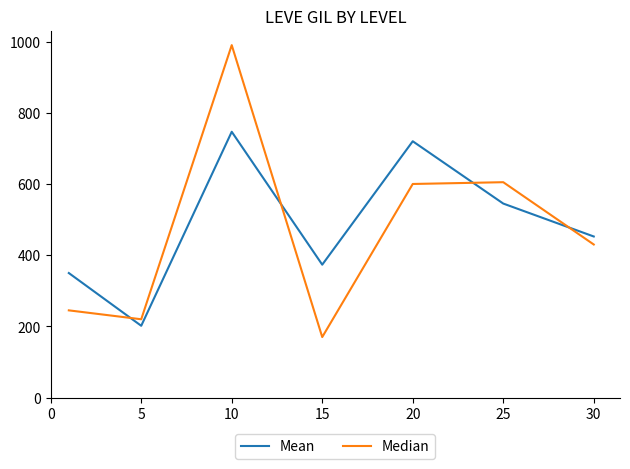

What is the smallest value displayed?

170.0